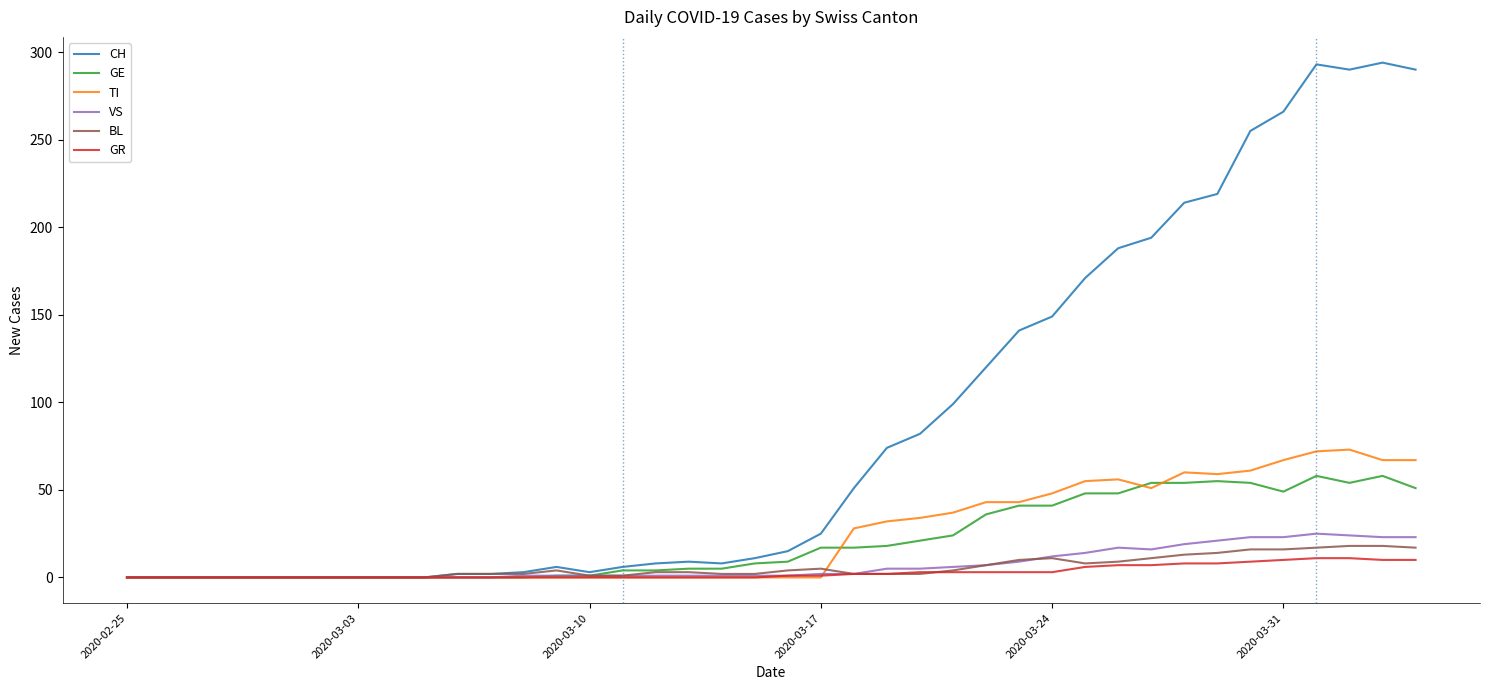

Which series has the largest range (max minus min)?

CH